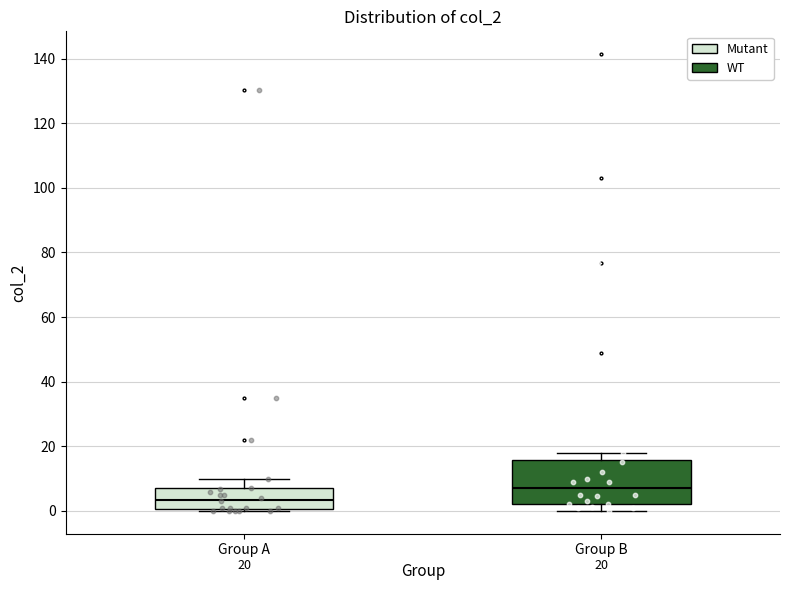

Comparing the boxes themselves (not the whiskers), which one is the tallest?

Group B